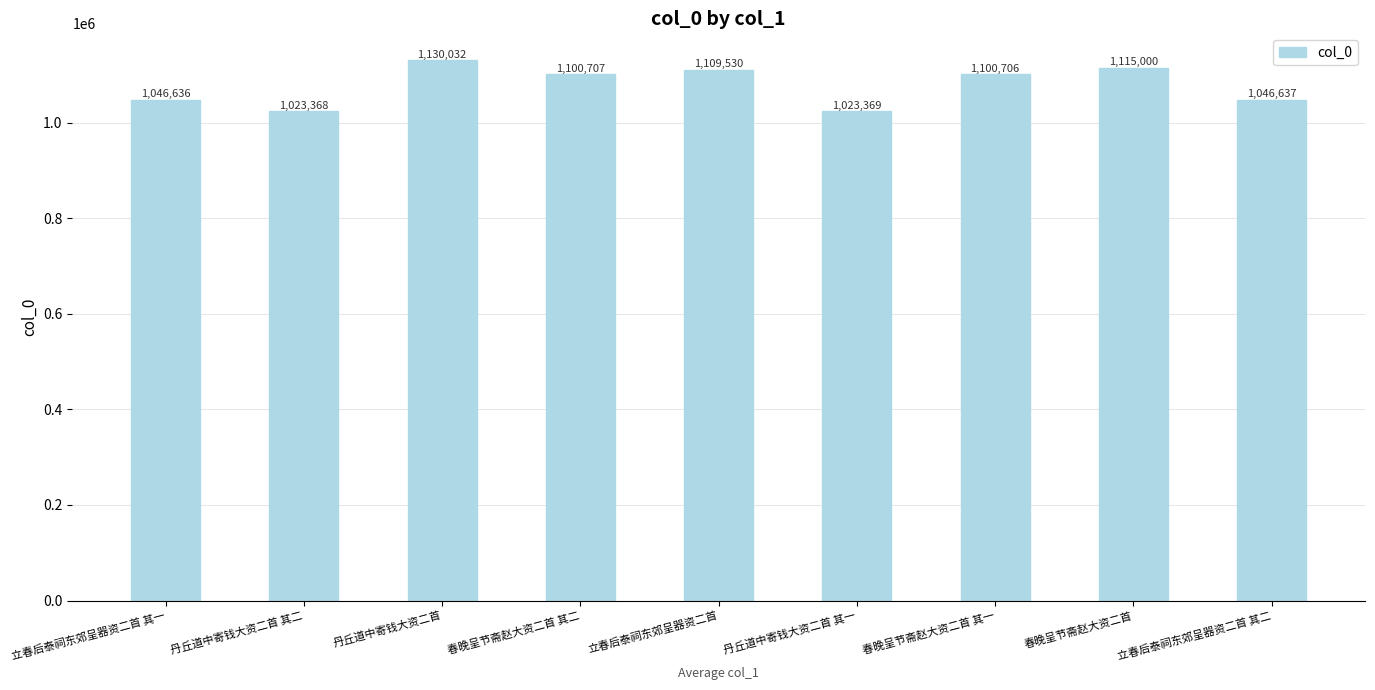

What is the minimum value shown in the chart?

1023368